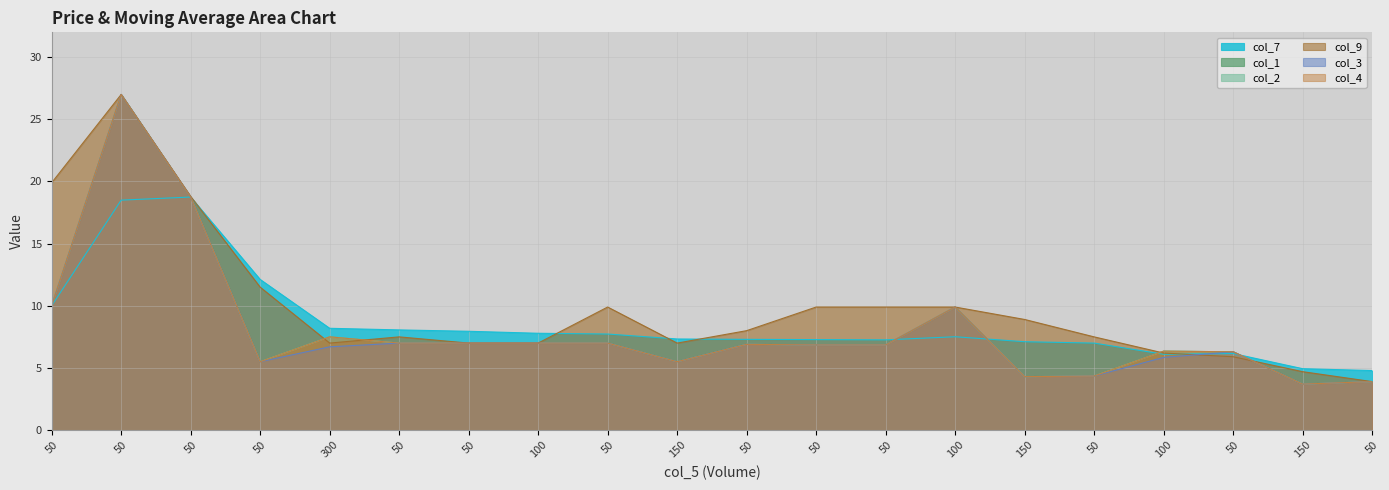

What is the average value of the col_1 series?

8.1